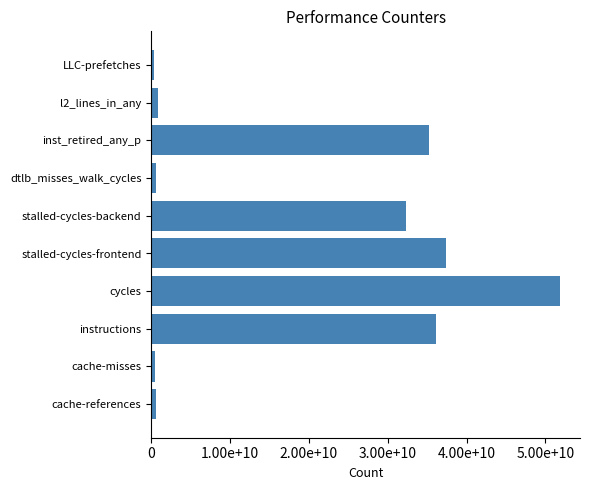

Are the bars horizontal?

Yes